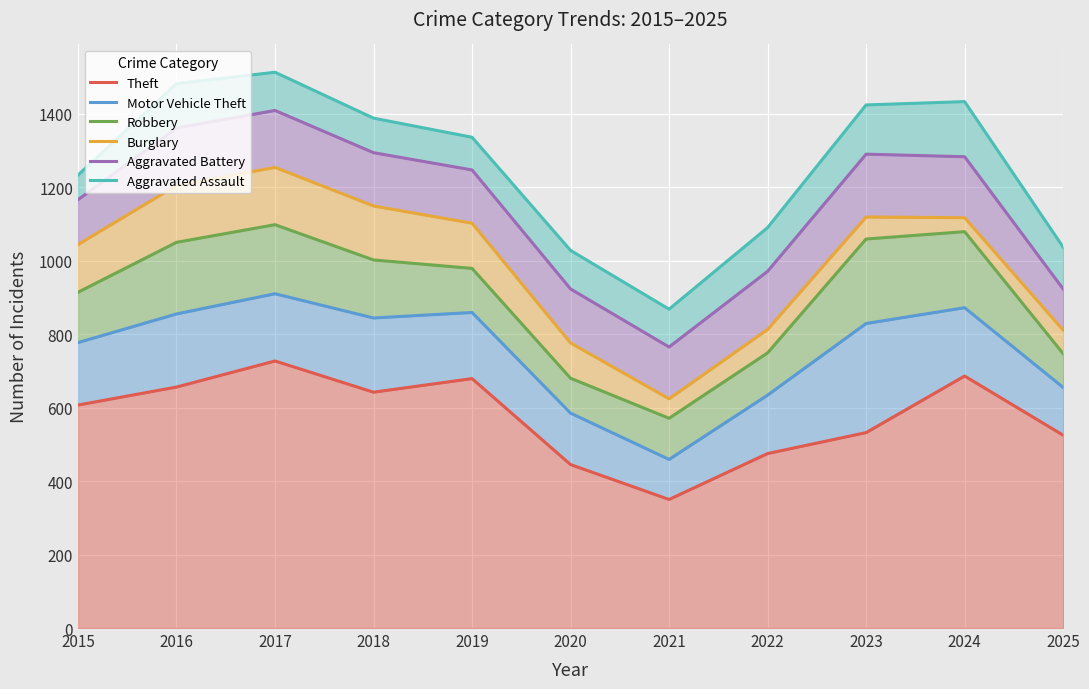

True or false: Burglary and Theft cross at least once.

False